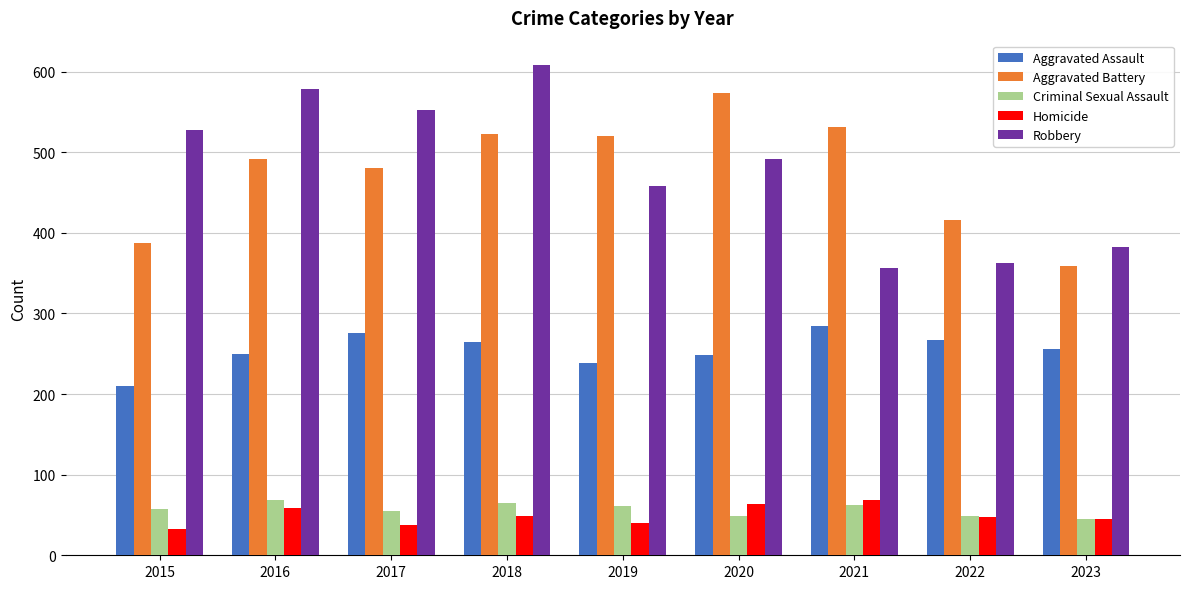

What are all the series names shown in the legend?

Aggravated Assault, Aggravated Battery, Criminal Sexual Assault, Homicide, Robbery